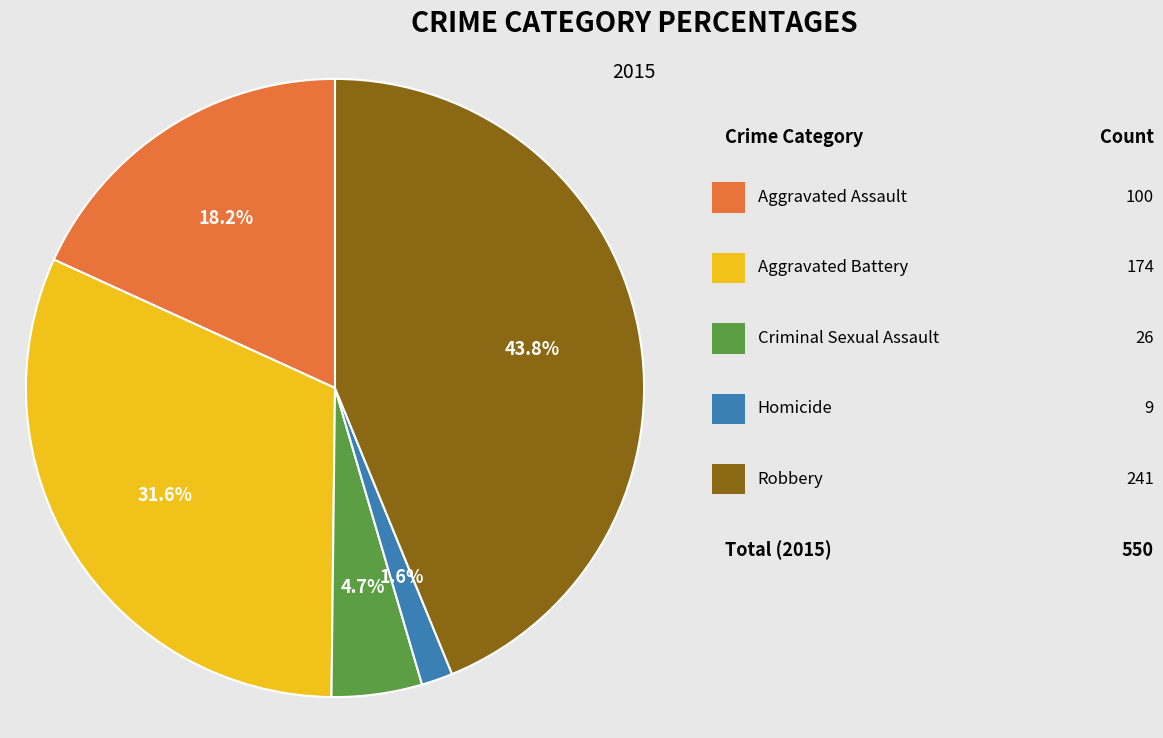

Is there a majority slice in this chart?

No